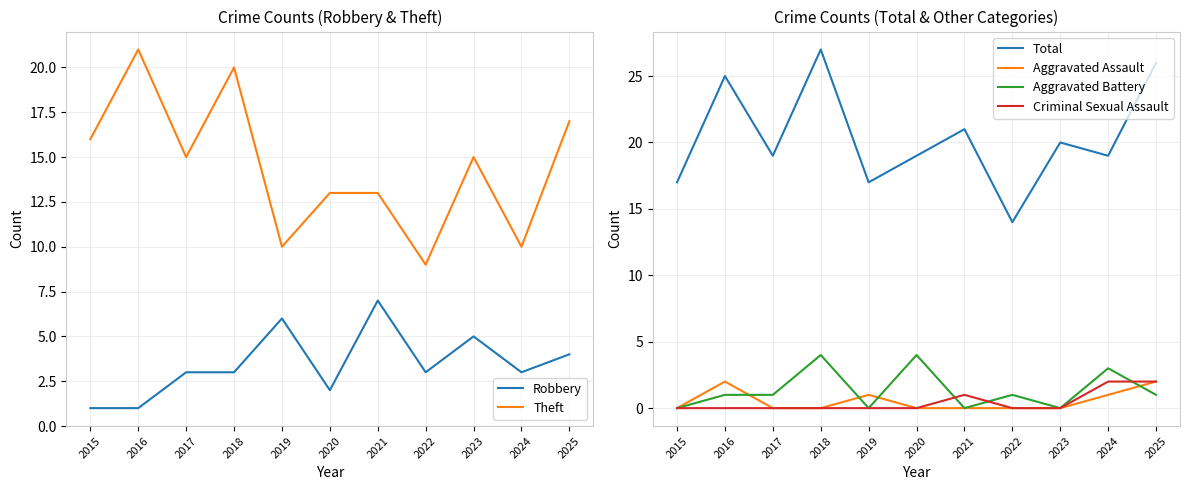

Which series has the largest range (max minus min)?

Total